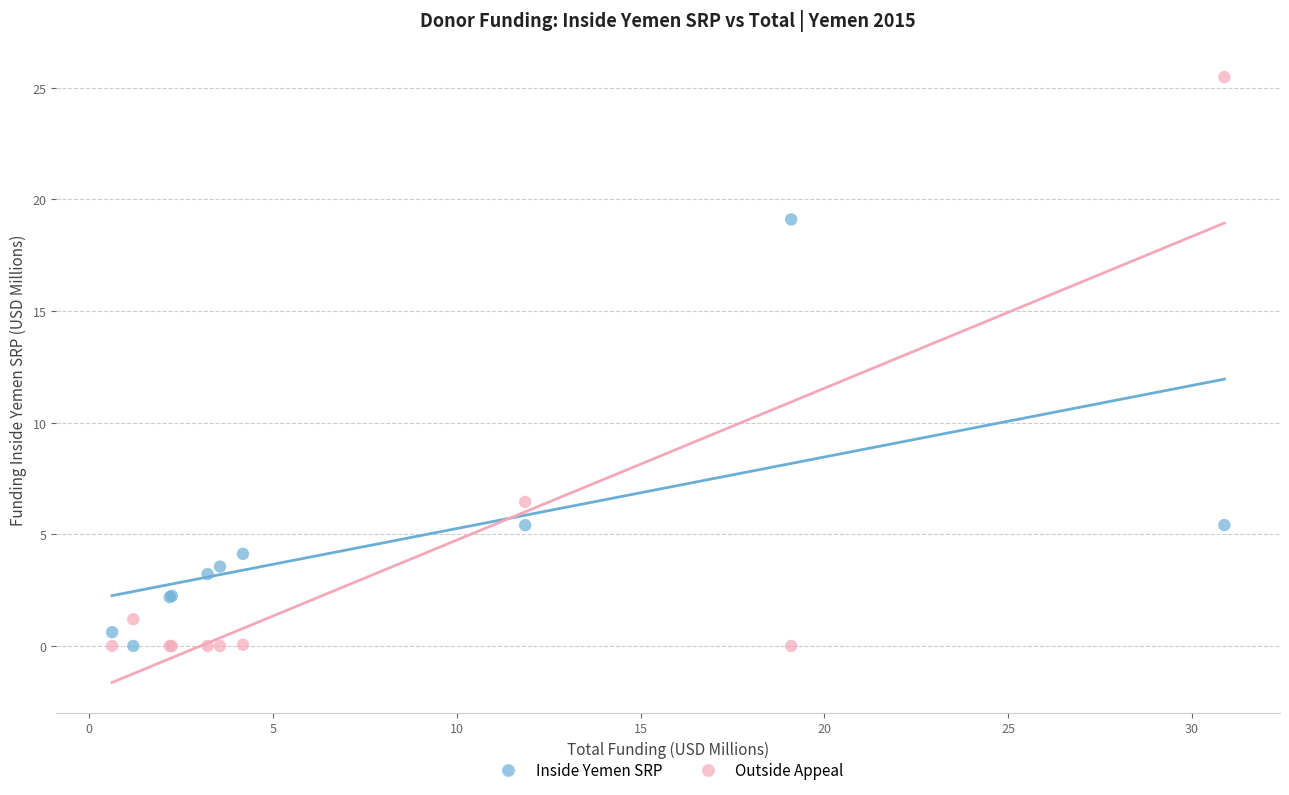

What are all the series names shown in the legend?

Inside Yemen SRP, Outside Appeal